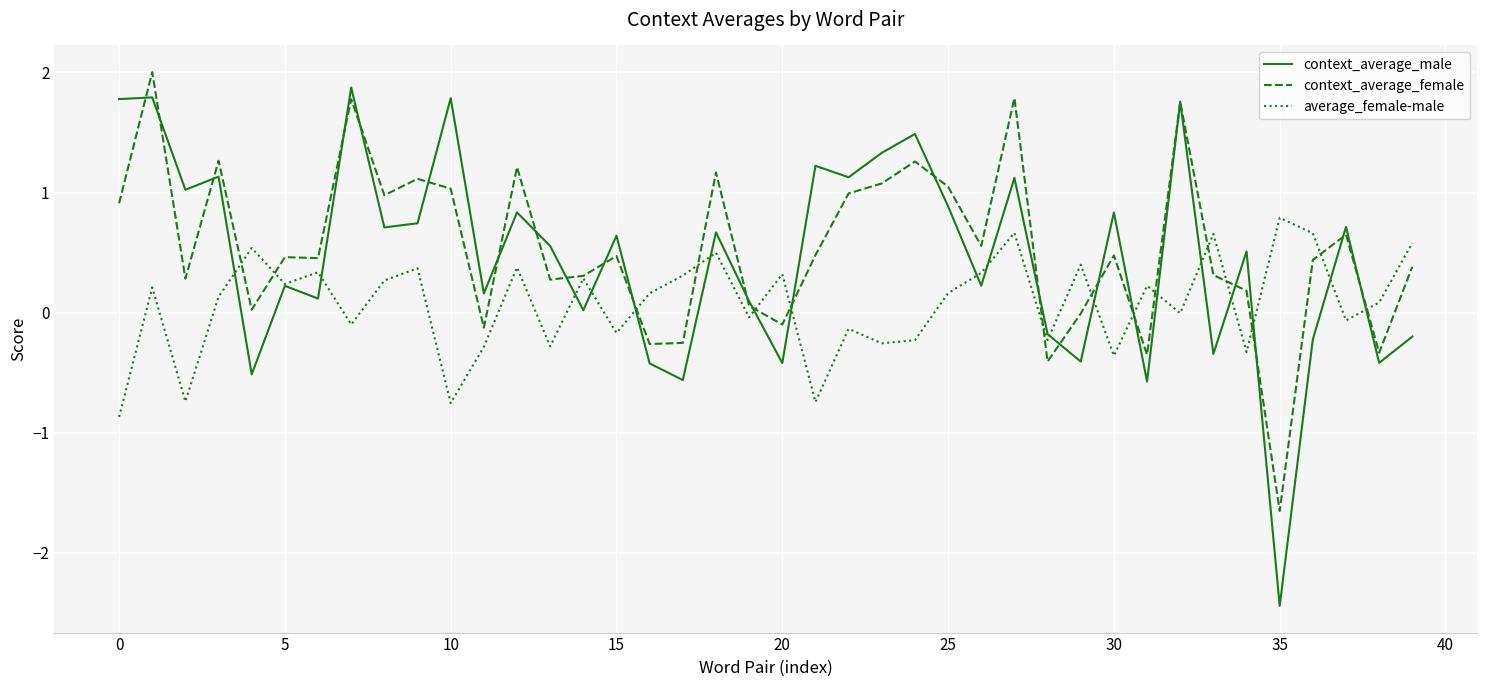

Which series has the widest spread of values?

context_average_male